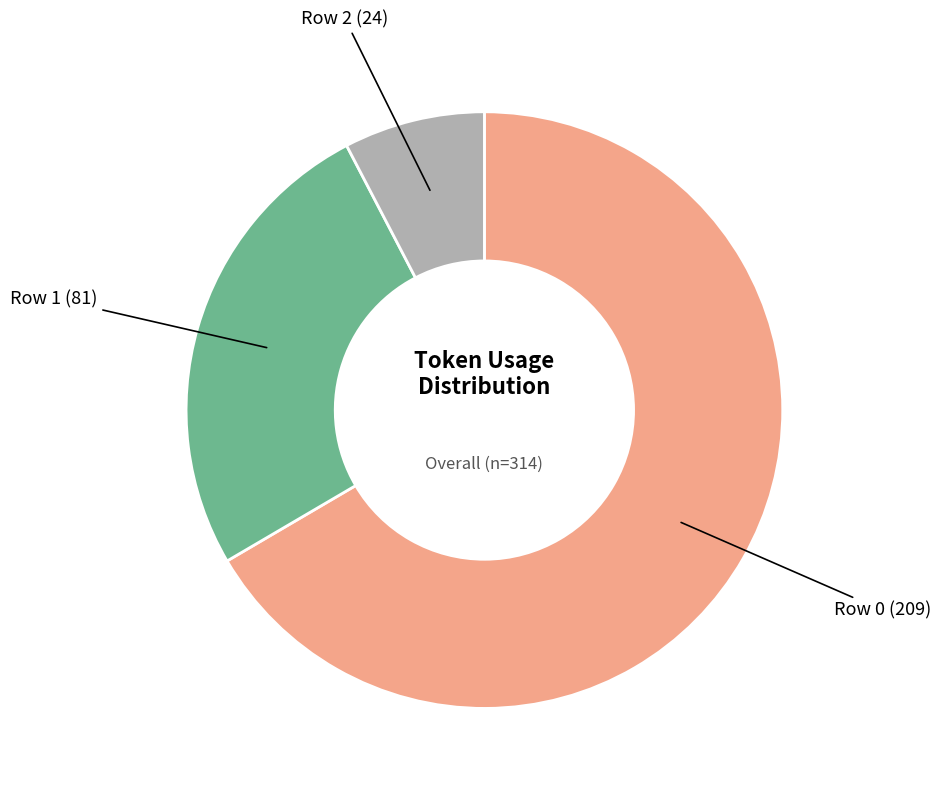

What is the ratio of the value at Row 0 (209) to the value at Row 1 (81)?

2.6